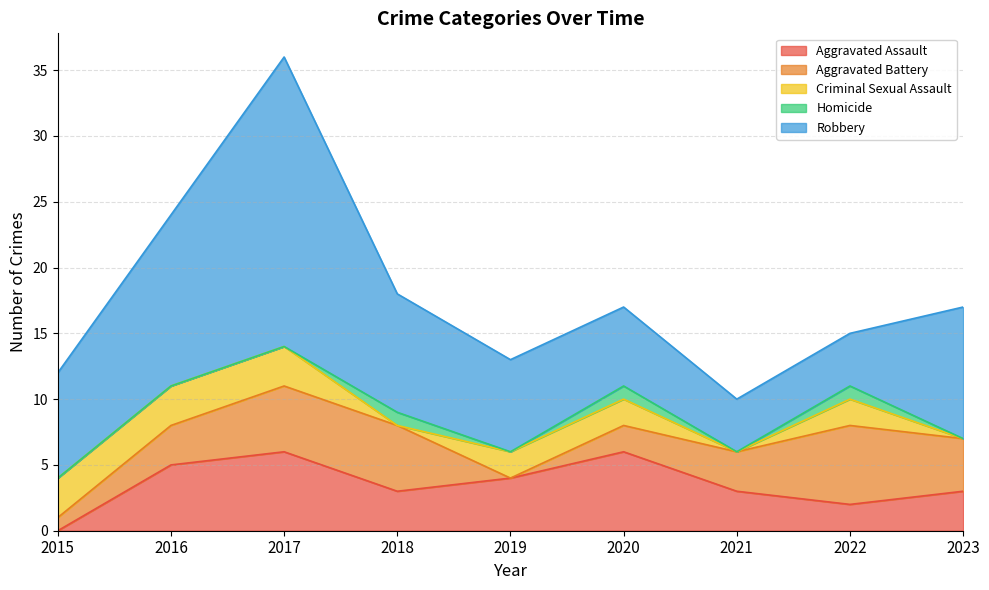

What is the total value across all series at 2019?

13